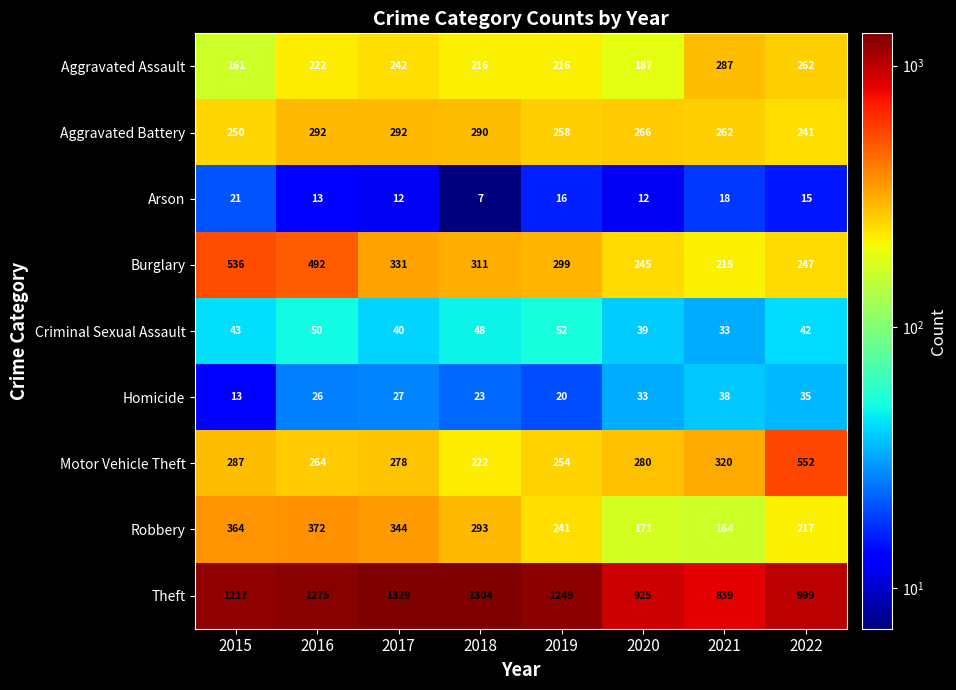

What is the smallest value displayed?

7